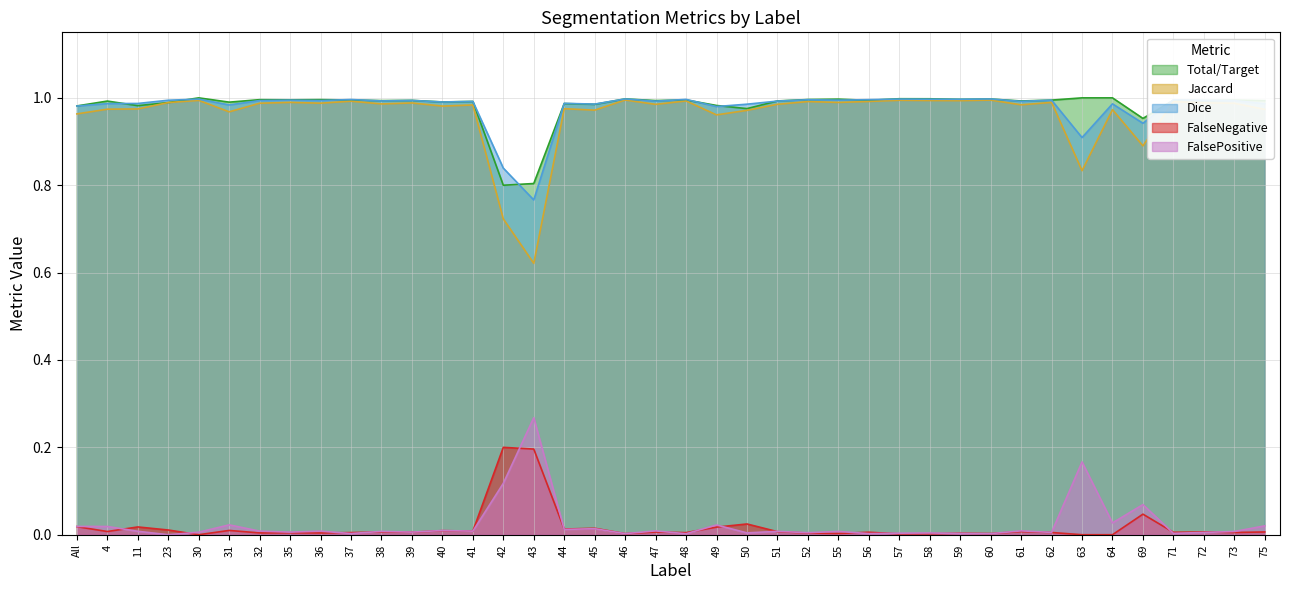

The value of Dice at 36 is 1.0. True or false?

True